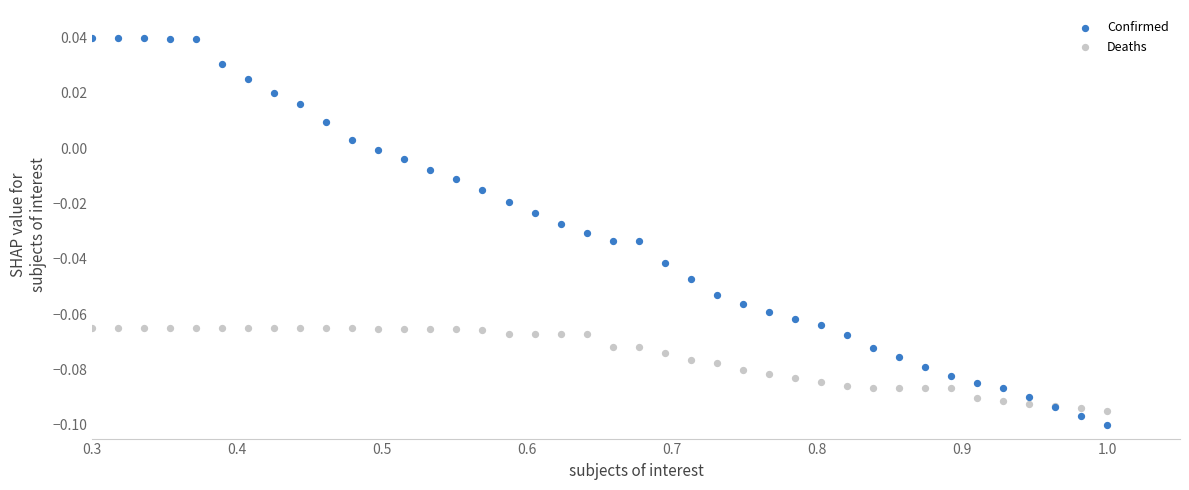

Which series reaches the minimum Y coordinate?

Confirmed